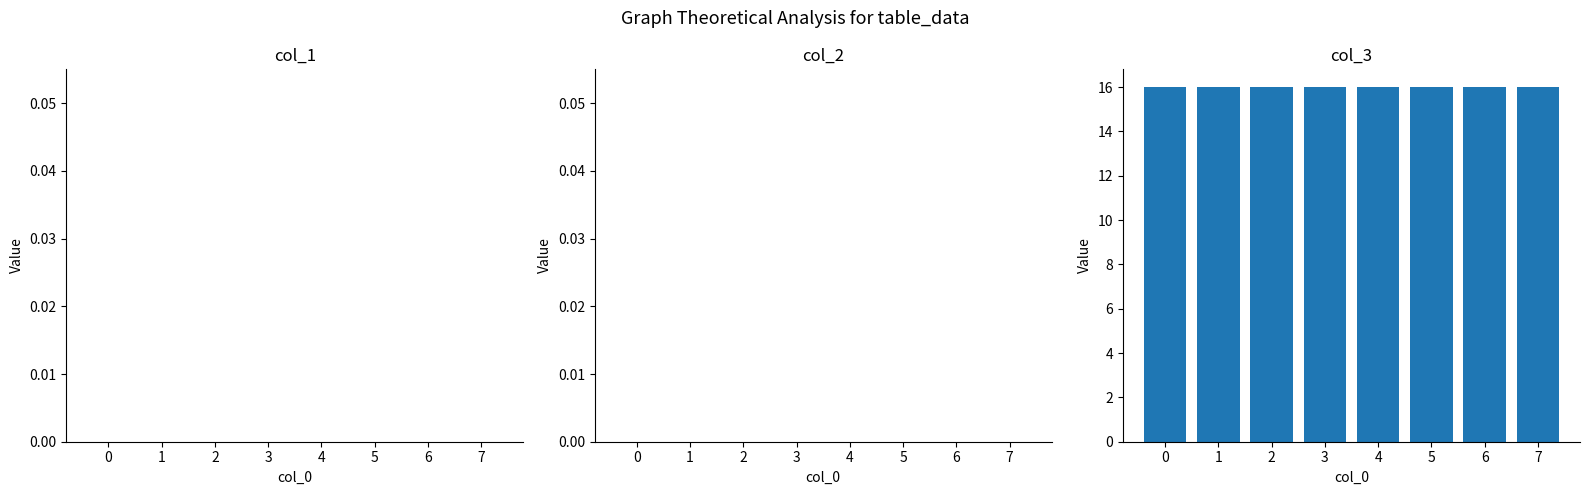

What is the total value across all series at 2?

16